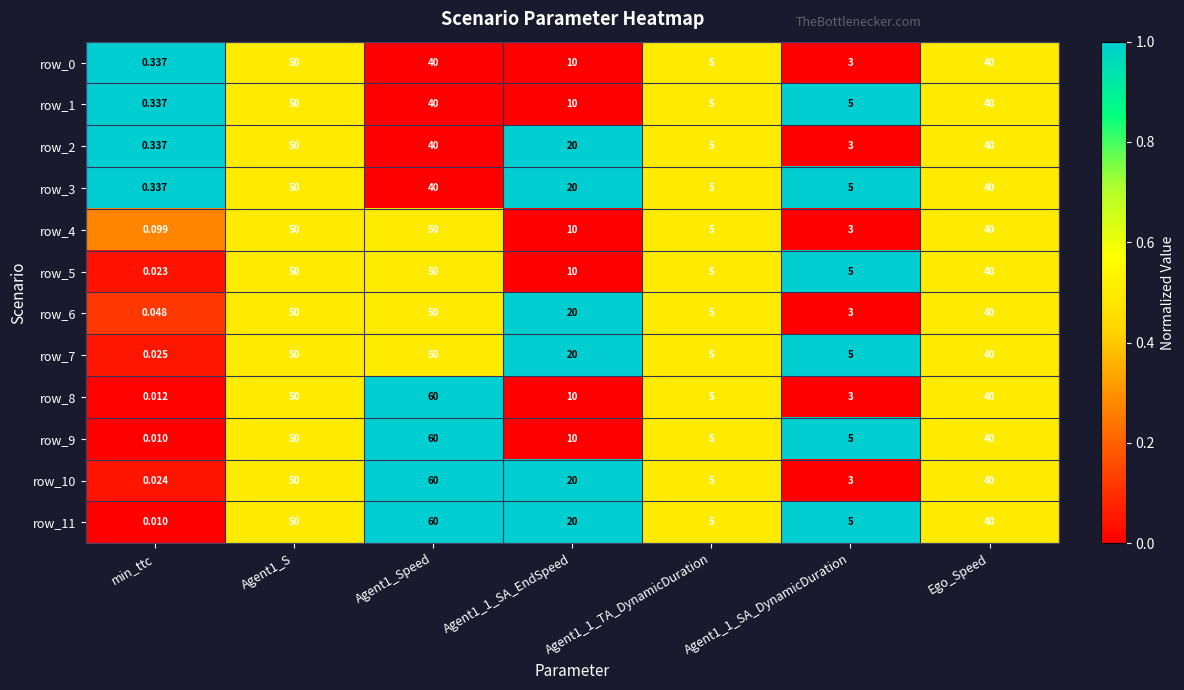

The row_10 series shows 0.3 at Ego_Speed. True or false?

False